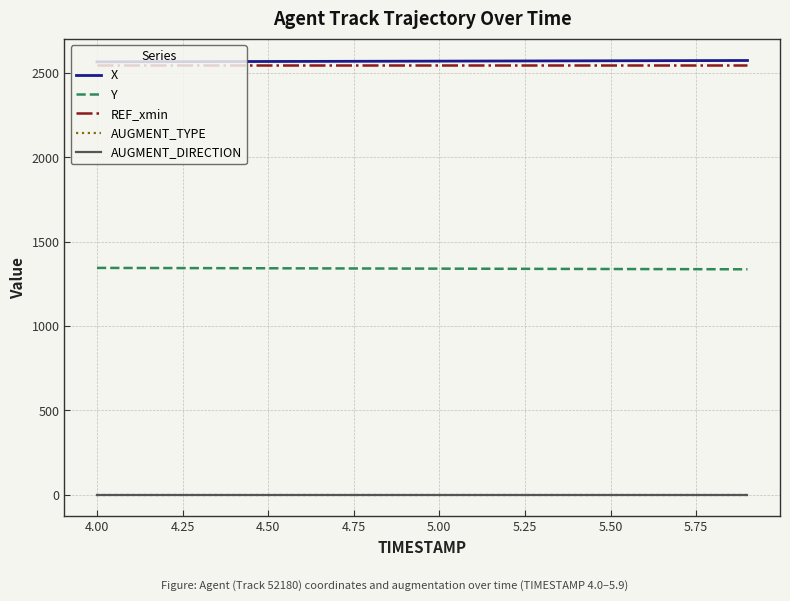

True or false: Y and AUGMENT_DIRECTION cross at least once.

False